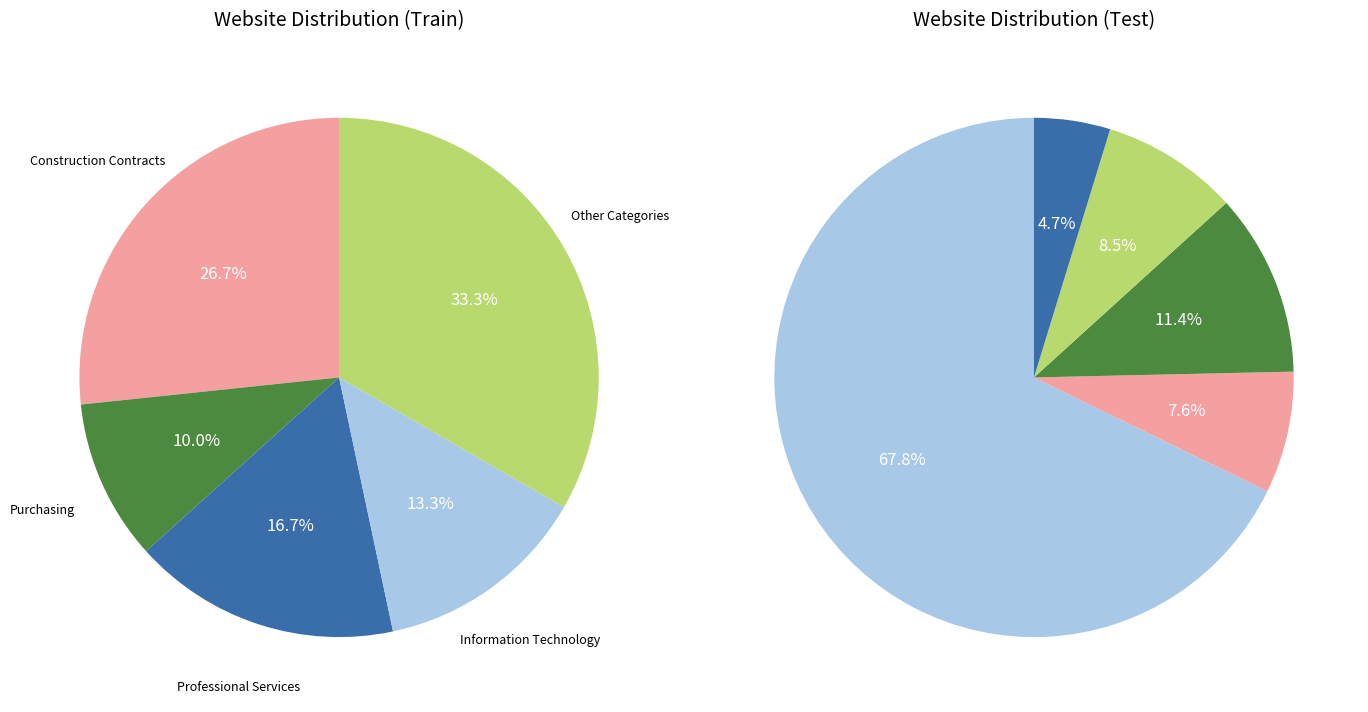

Is there any slice that represents more than half of the pie?

Yes